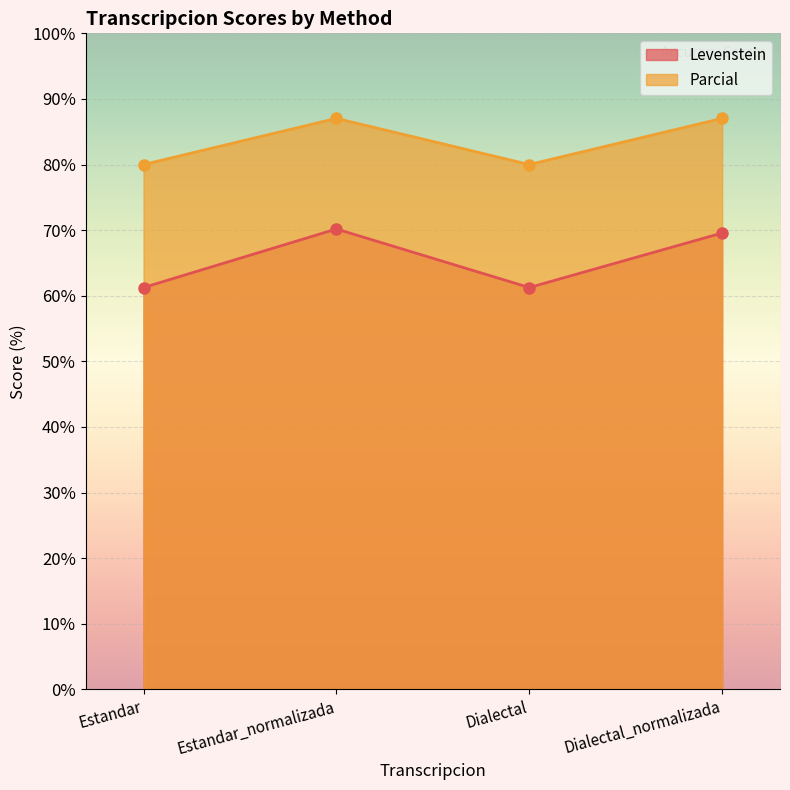

Which series changed the most between Estandar and Dialectal?

Levenstein